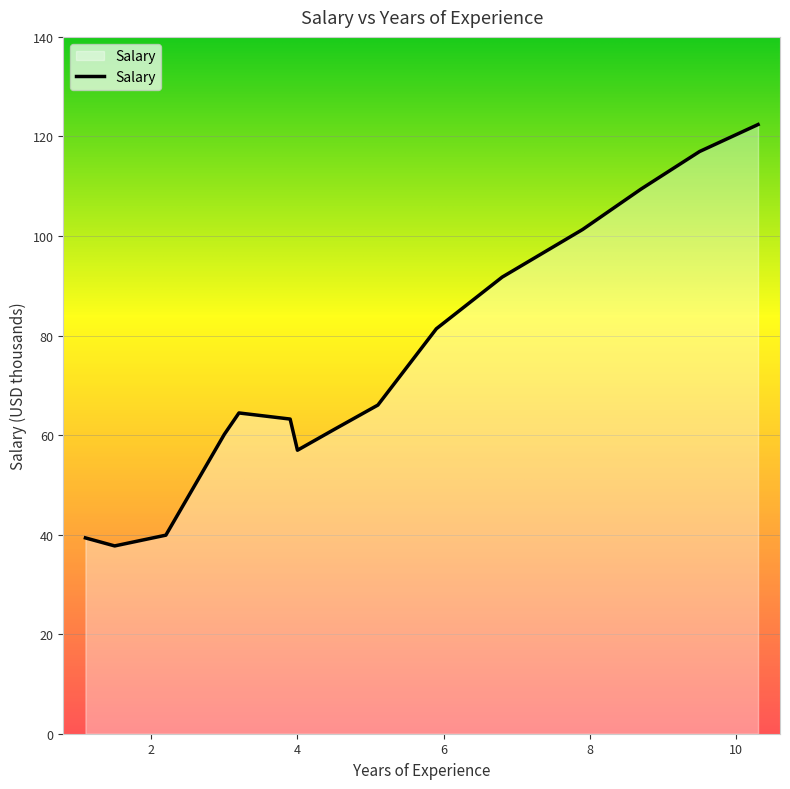

What is the minimum value shown in the chart?

37.7